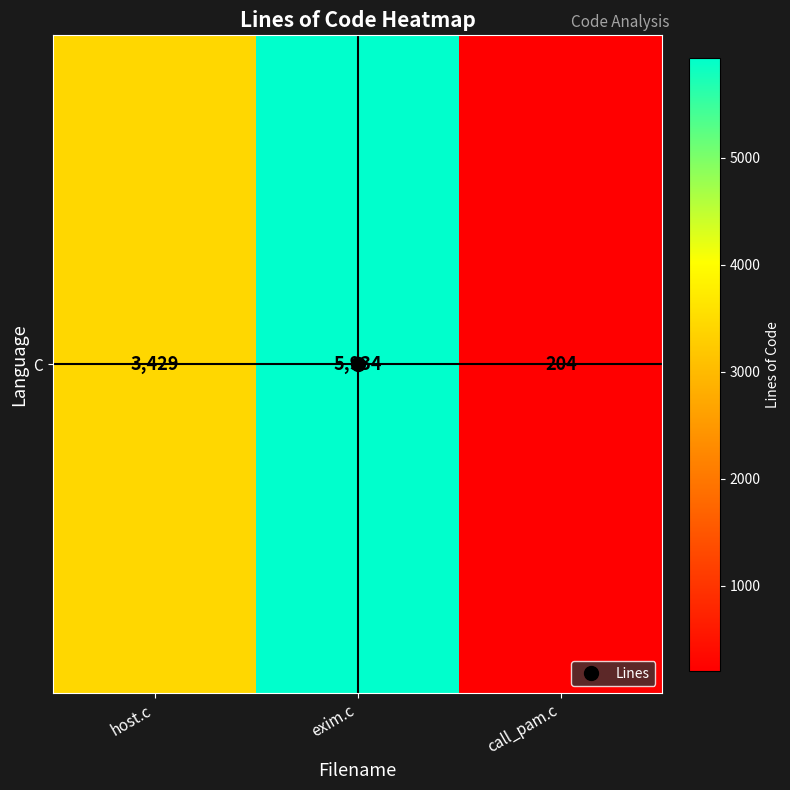

At which category does the chart reach its minimum across all series?

call_pam.c